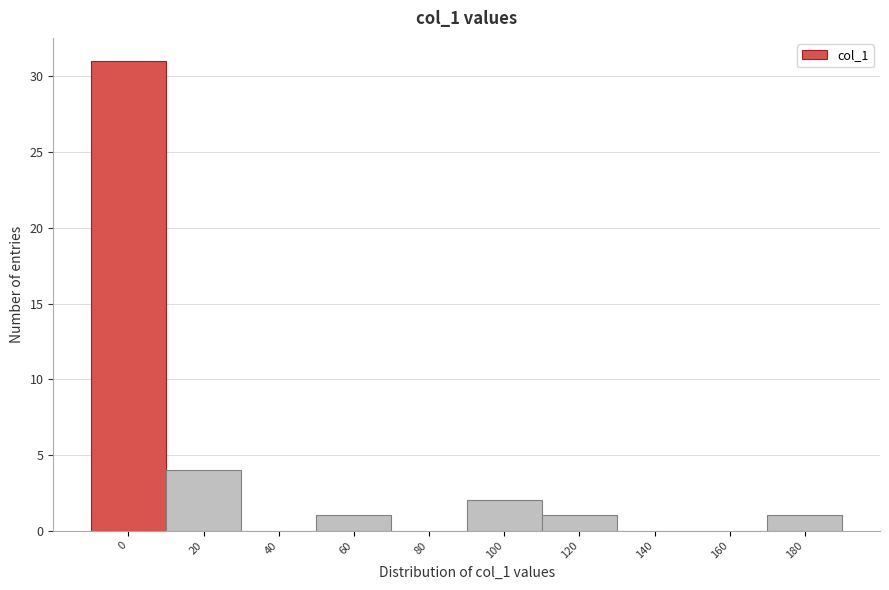

Reading right to left, transcribe all the data shown in this chart.

180=1	160=0	140=0	120=1	100=2	80=0	60=1	40=0	20=4	0=31